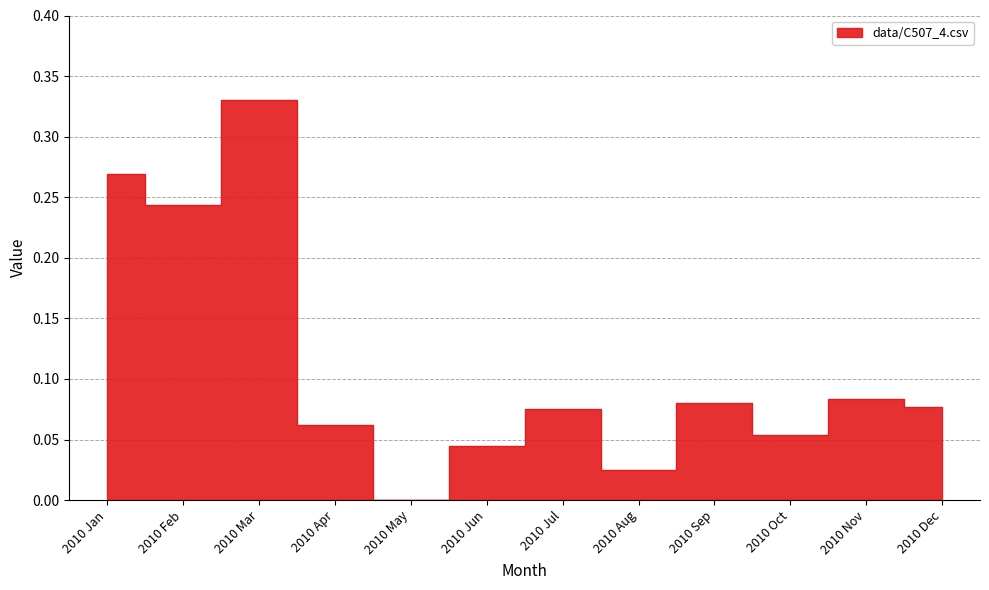

How many interior local valleys (lower than both neighbors) does the data have?

4